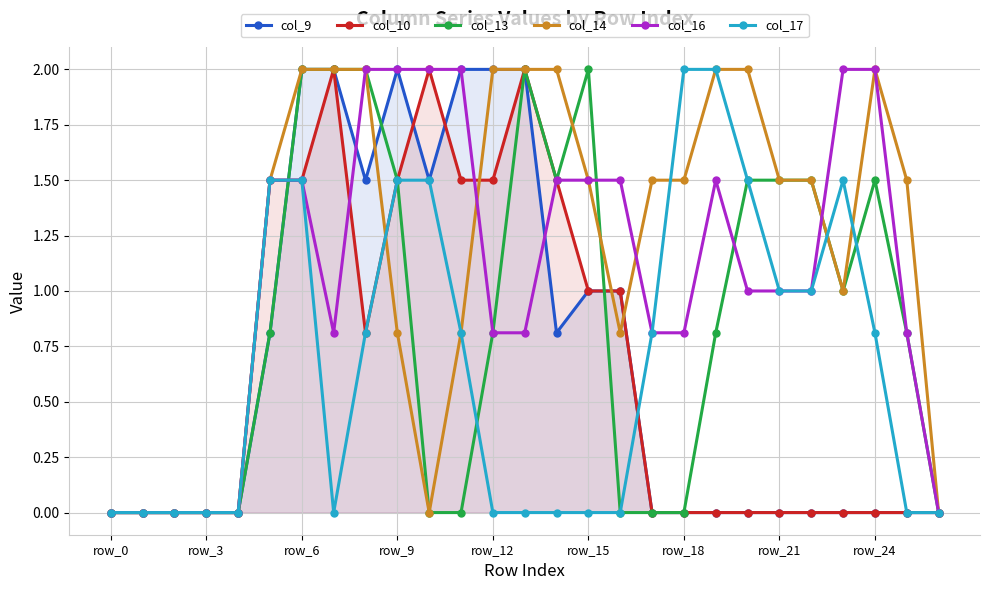

How many lines are shown in the chart?

6